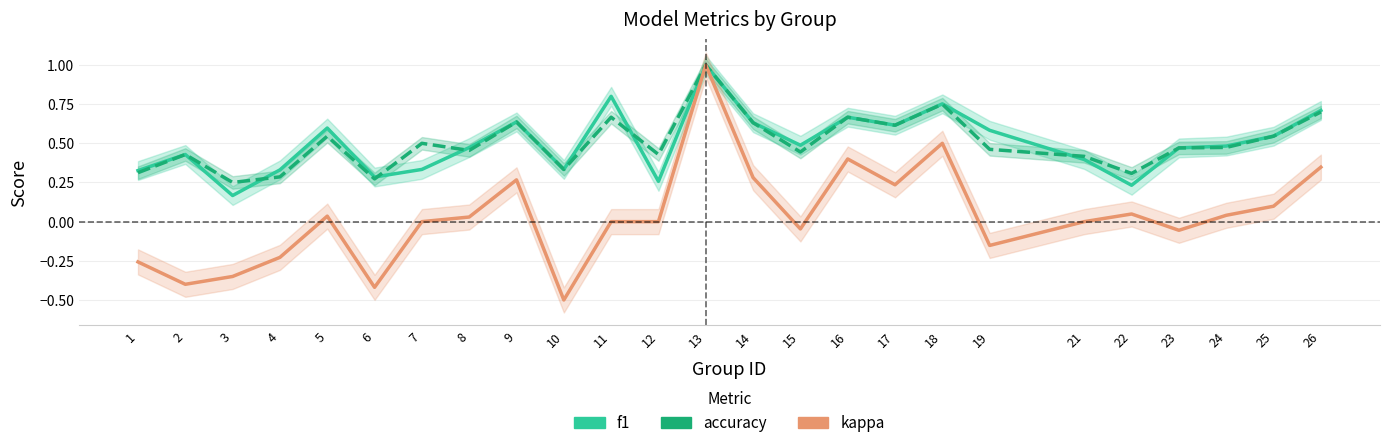

True or false: kappa and f1 intersect in this chart.

False